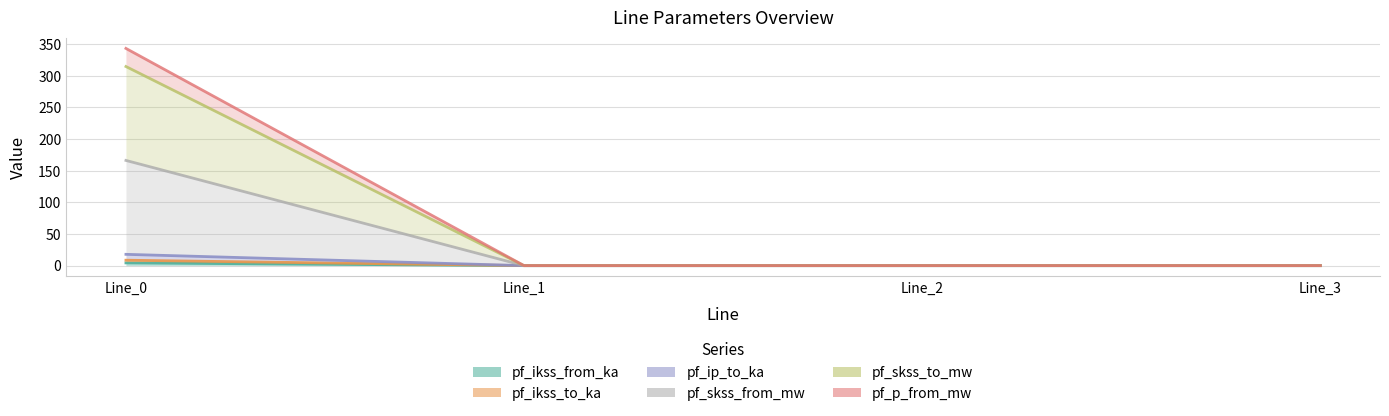

At which category does the chart reach its peak across all series?

Line_0